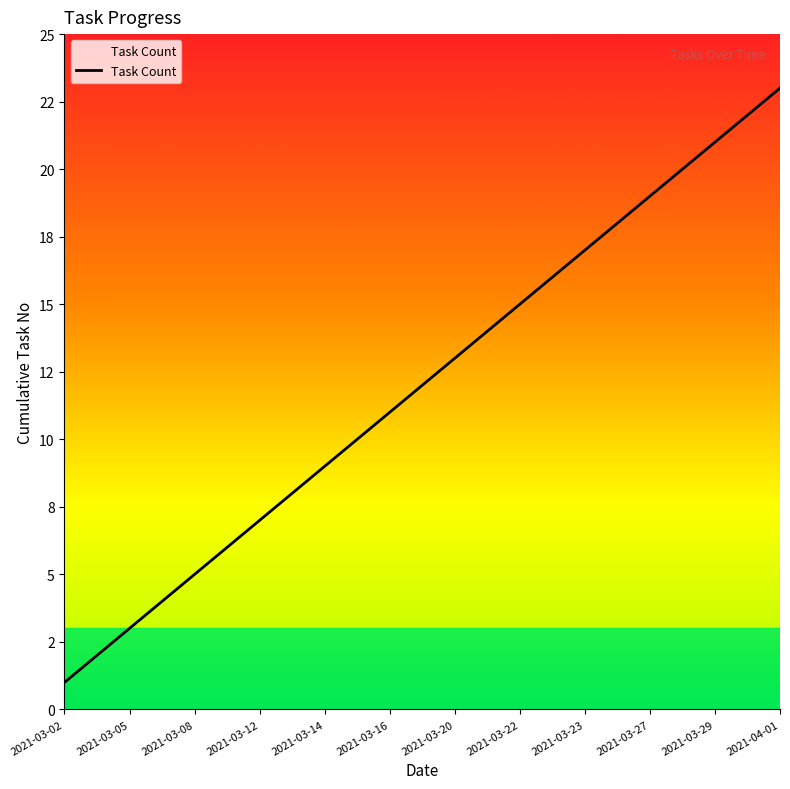

Does the chart have visible grid lines?

No